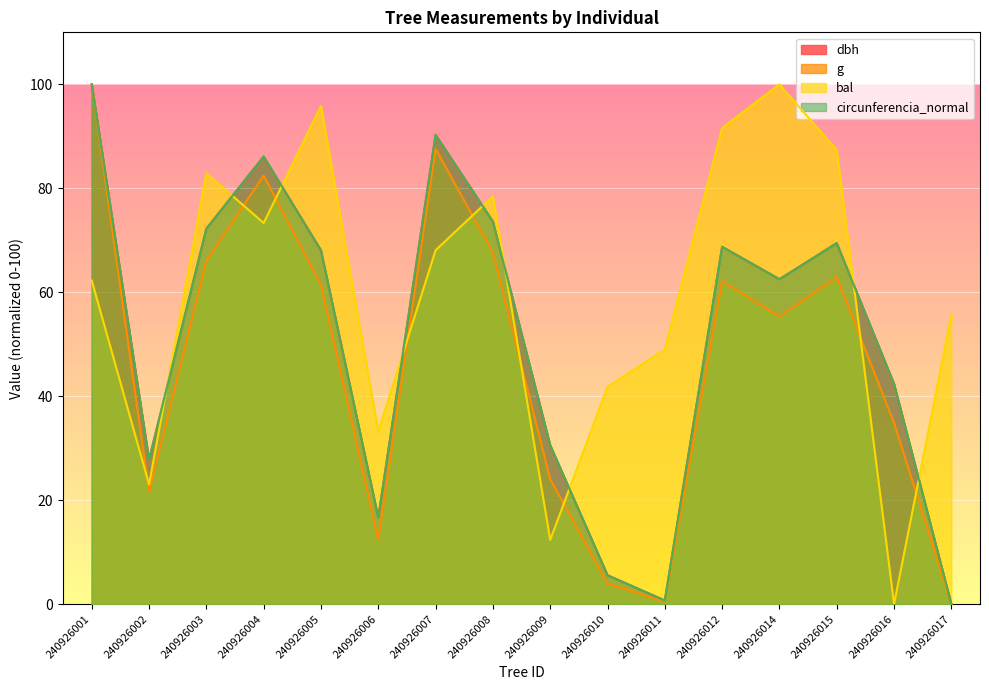

At which label does g reach its peak?

240926001